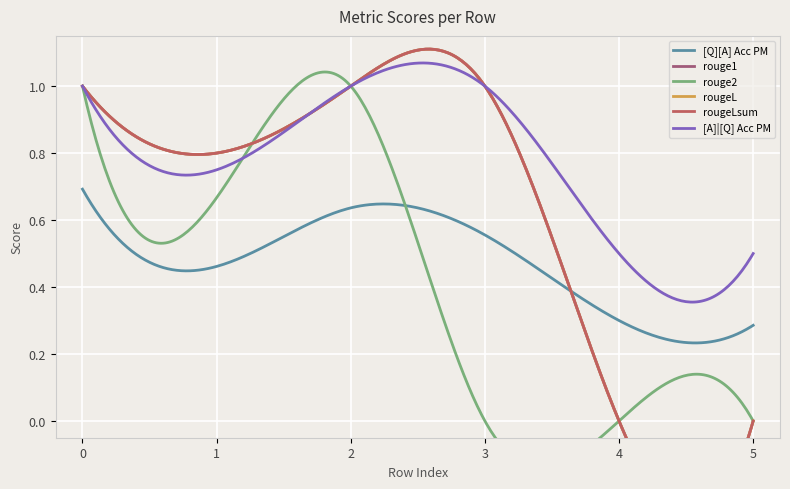

What is the highest value of the rouge2 series?

1.0